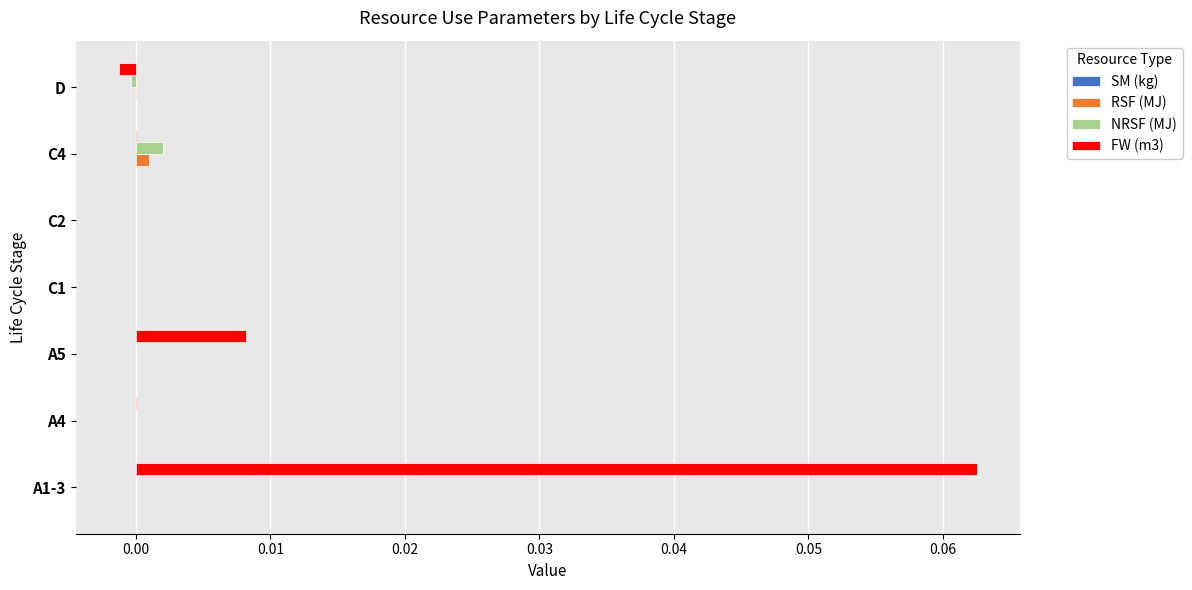

The RSF (MJ) series shows 0.0 at C2. True or false?

True